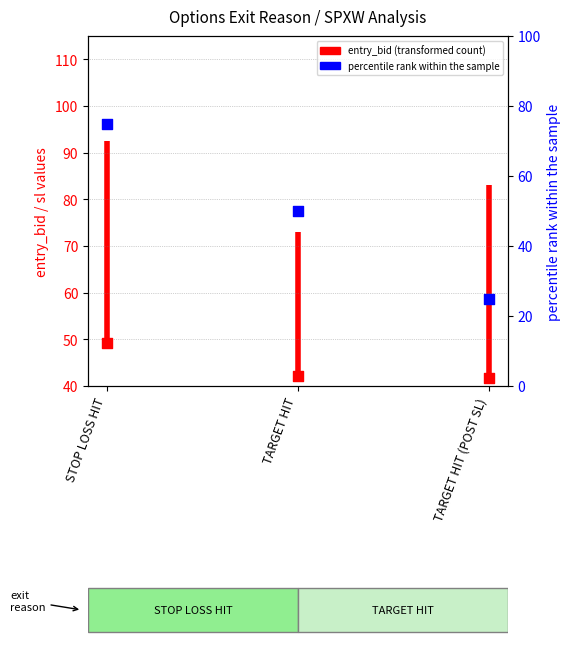

Is the value of entry_bid (transformed count) at TARGET HIT greater than the value of percentile rank within the sample at STOP LOSS HIT?

No